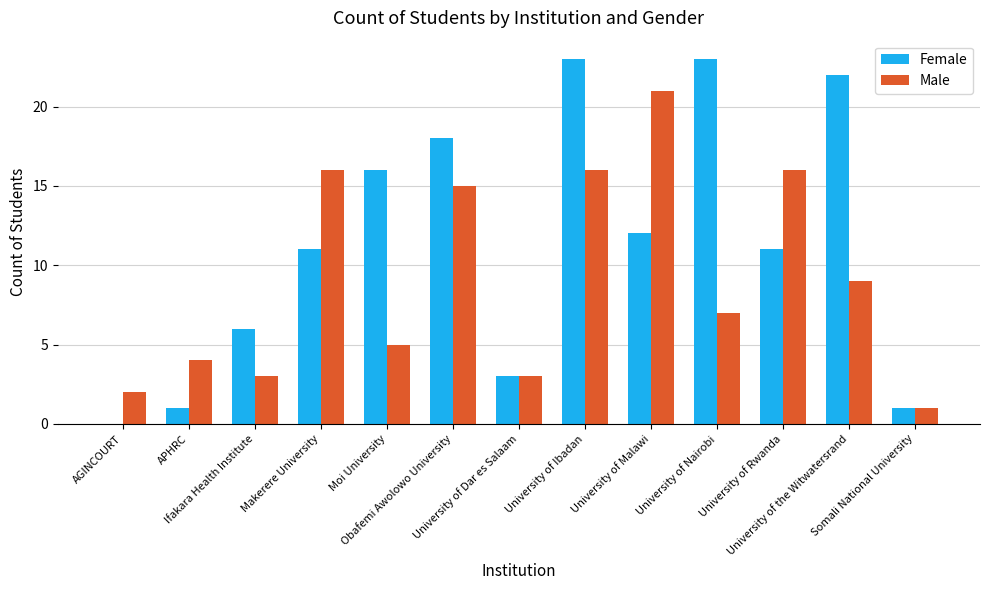

What is the difference between the Male values at University of Nairobi and Moi University?

2